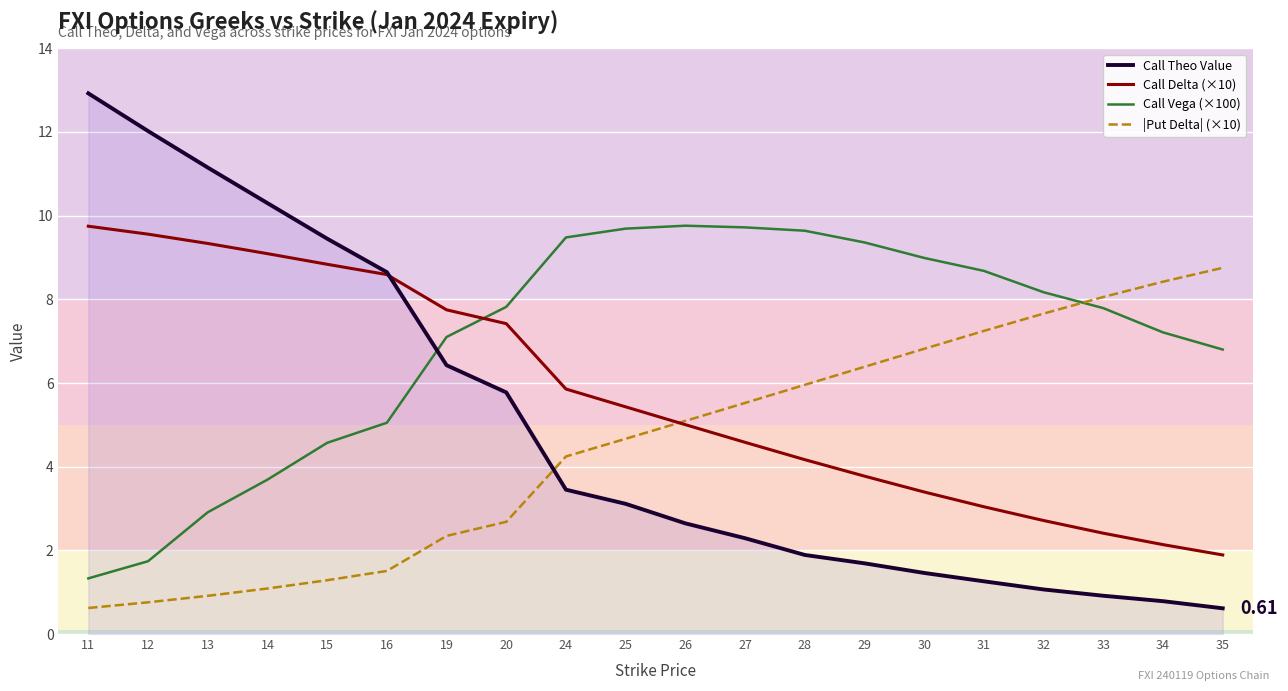

What is the difference between the maximum and minimum values in the Call Theo Value series?

12.3